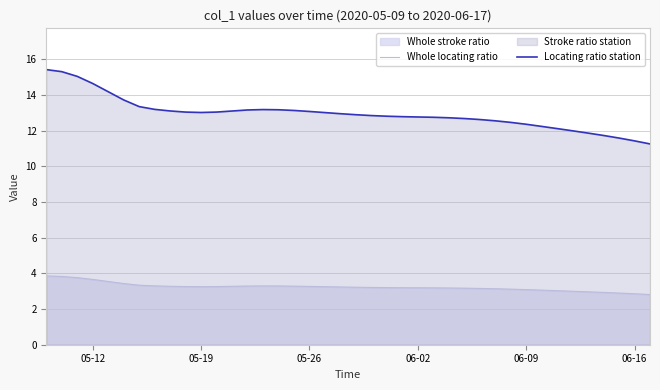

At 06-16, list the series in order from smallest to largest.

Whole locating ratio, Locating ratio station